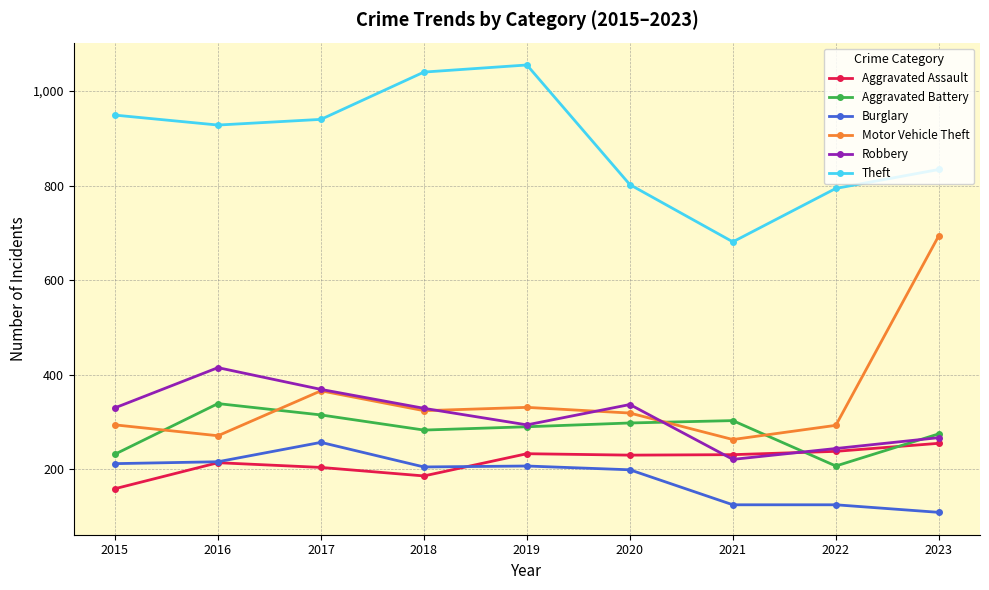

In Aggravated Battery, how many points are lower than both neighbors (excluding endpoints)?

2